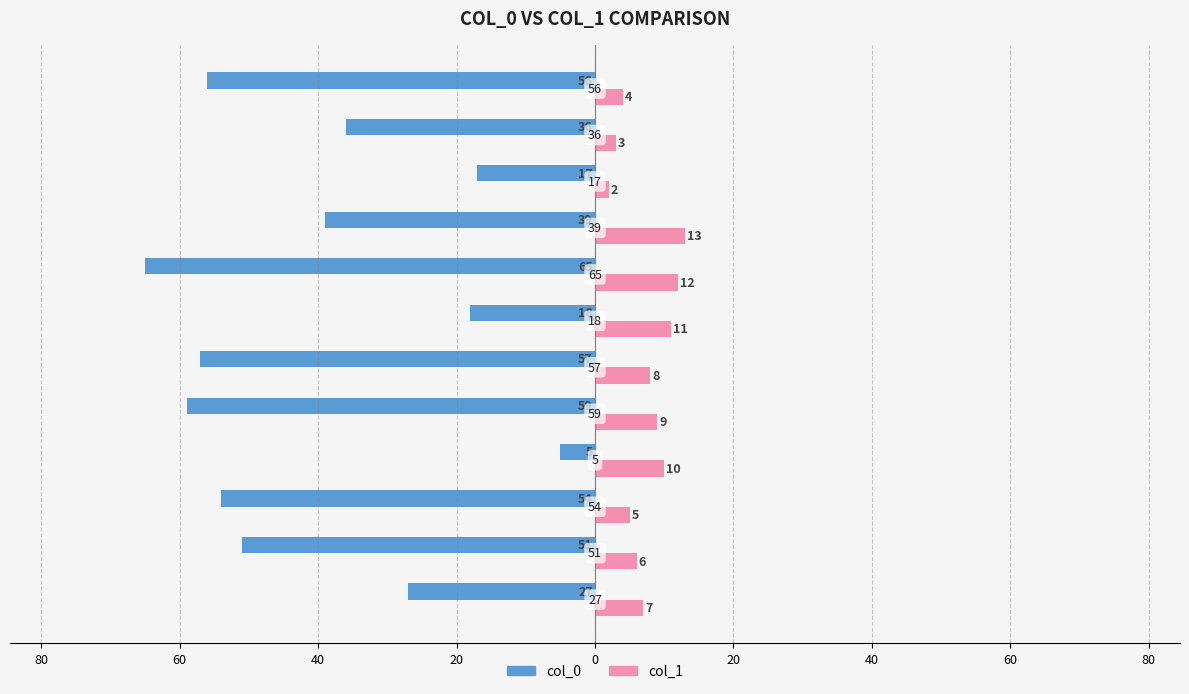

What is the difference between the second highest and second lowest values in the col_0 series?

42